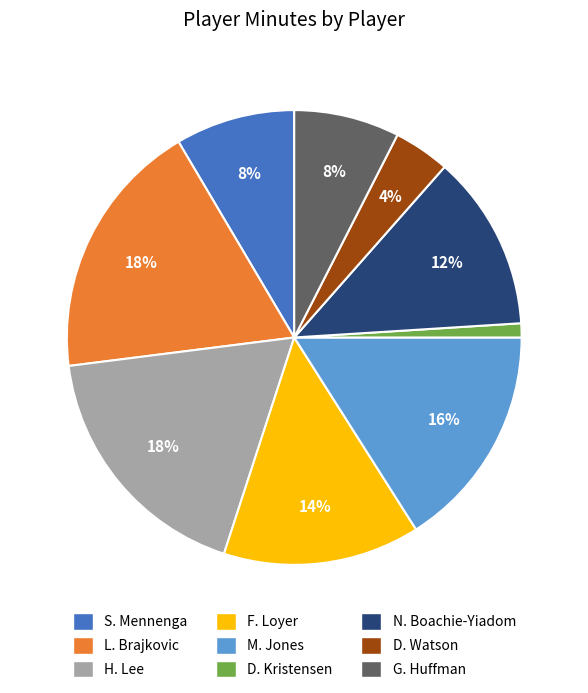

Which category has the smallest portion of the pie?

D. Kristensen